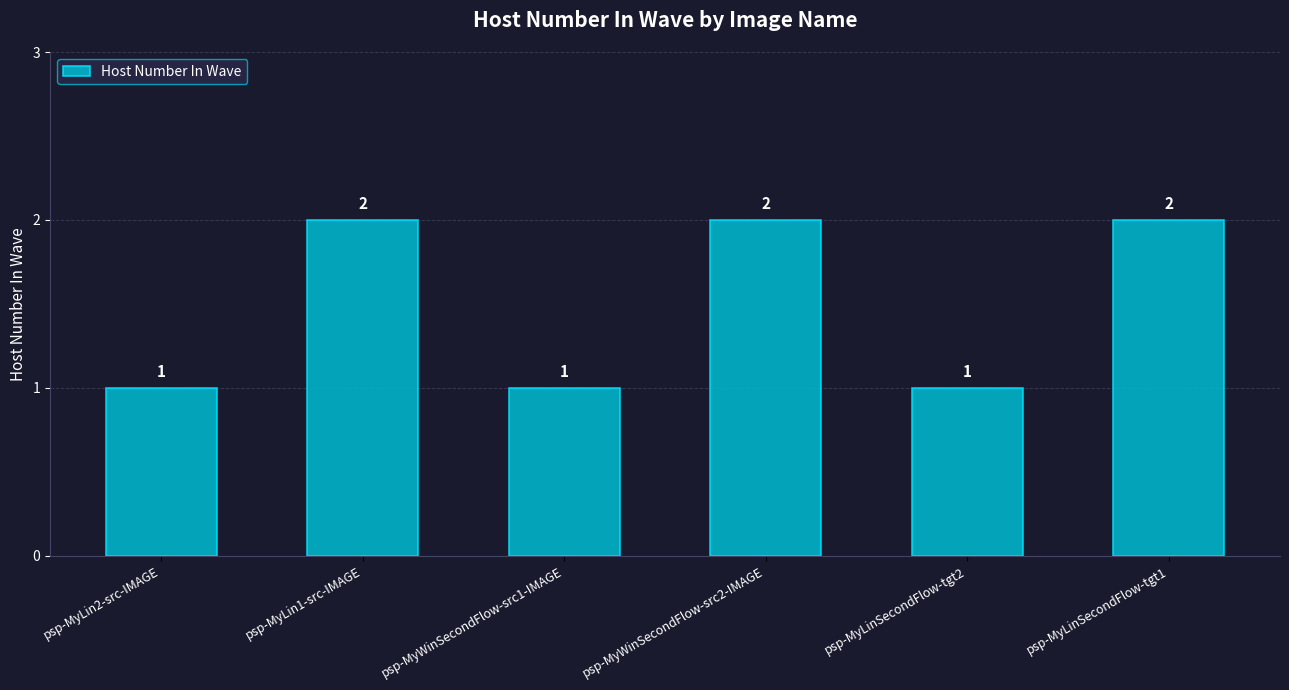

Reading right to left, extract all data points from this chart.

psp-MyLinSecondFlow-tgt1=2	psp-MyLinSecondFlow-tgt2=1	psp-MyWinSecondFlow-src2-IMAGE=2	psp-MyWinSecondFlow-src1-IMAGE=1	psp-MyLin1-src-IMAGE=2	psp-MyLin2-src-IMAGE=1